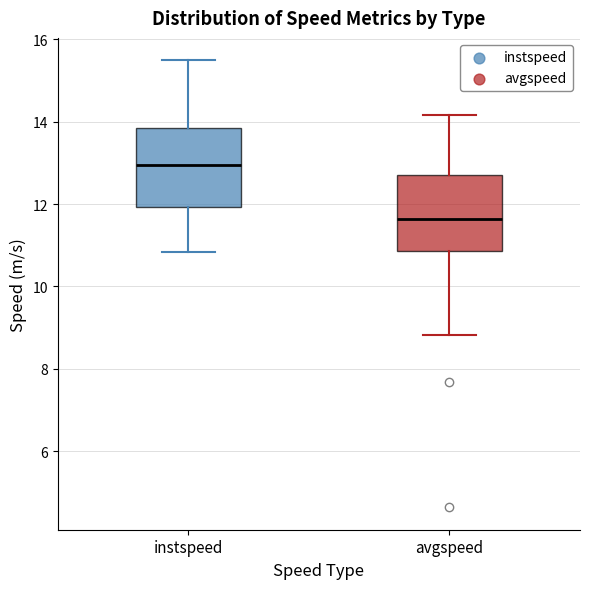

Reading left to right, transcribe this box plot: for each box, give where its median line is, the range the box spans, and where its two whiskers end, as read against the y-axis. The values are not printed on the chart, so give them approximately, as read against the axis.

instspeed: median 13.0, box 12.0 to 13.8, whiskers 10.8 to 15.4
avgspeed: median 11.6, box 10.8 to 12.8, whiskers 8.8 to 14.2